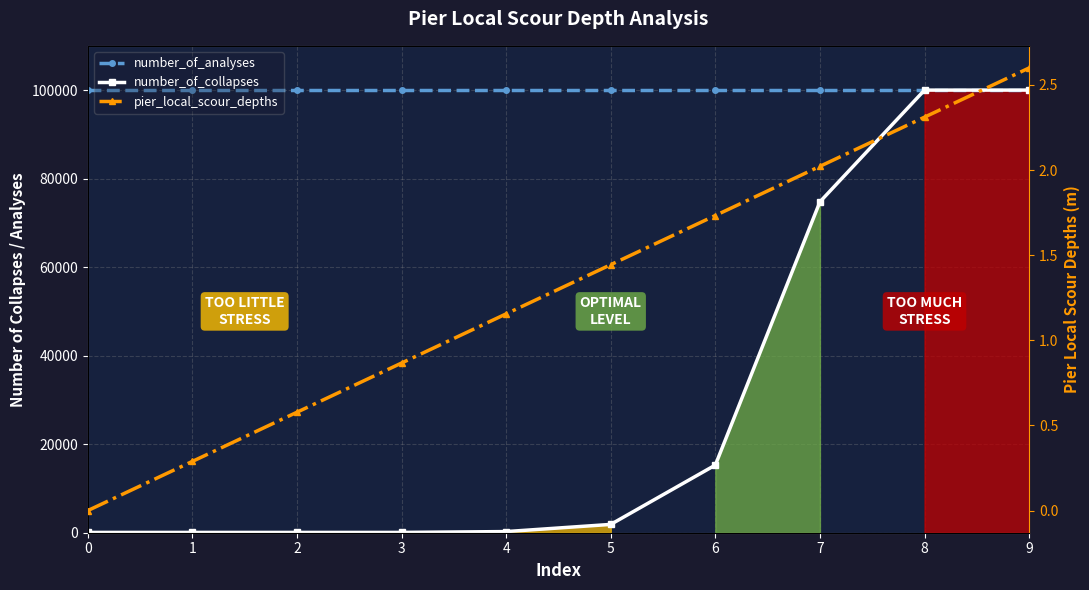

The number_of_collapses series shows 116.8 at 3. True or false?

False